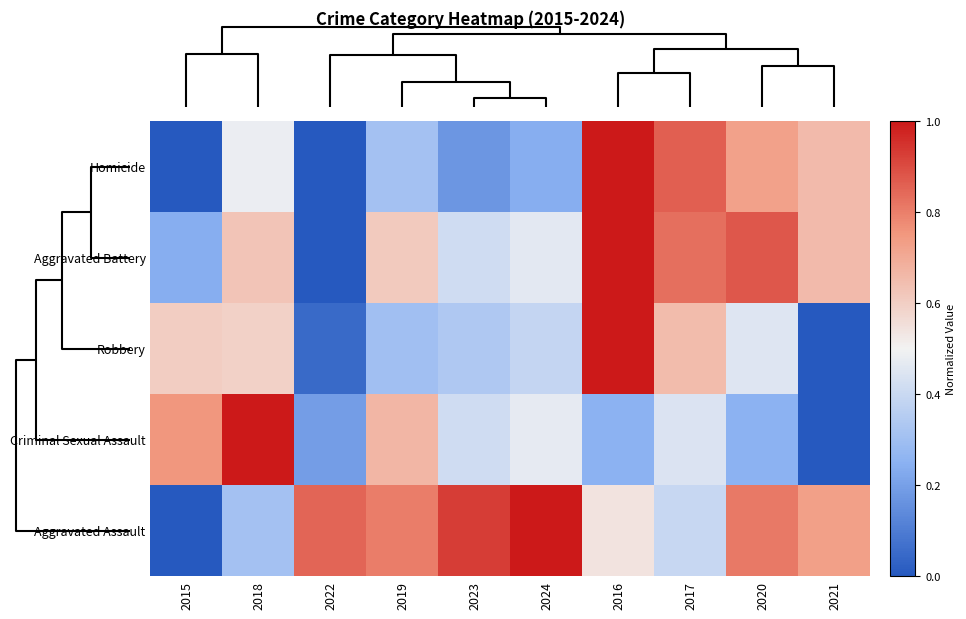

Which series has the widest spread of values?

Aggravated Assault